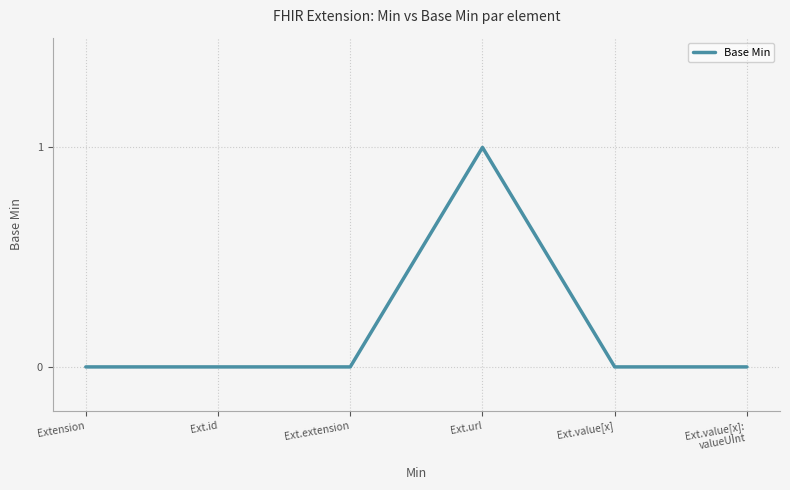

How many categories are shown in the chart?

6